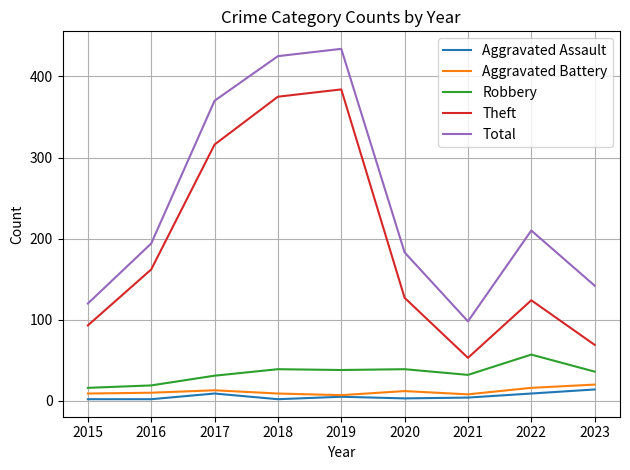

Which series has the largest total across all categories?

Total